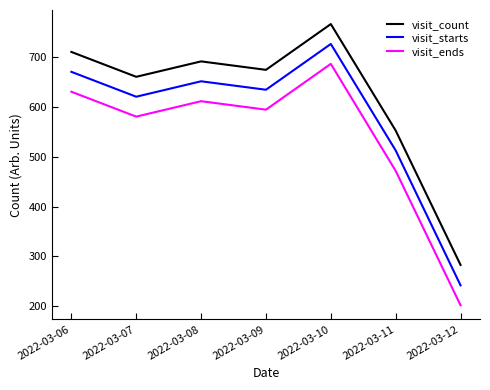

What is the average value of the visit_count series?

620